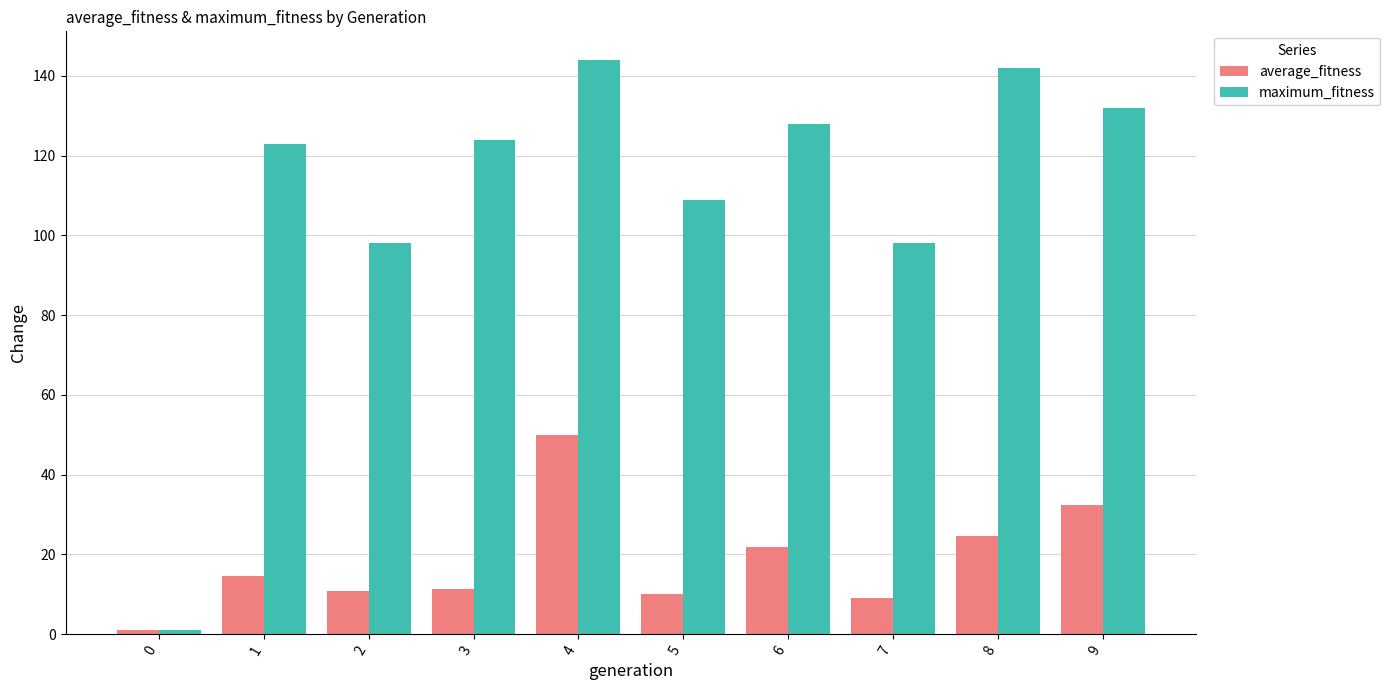

How many groups of bars are there?

10